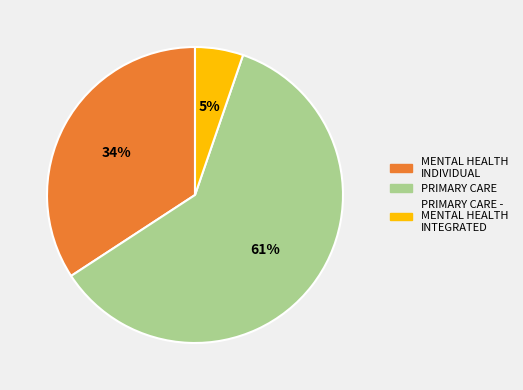

Does any single category account for the majority?

Yes